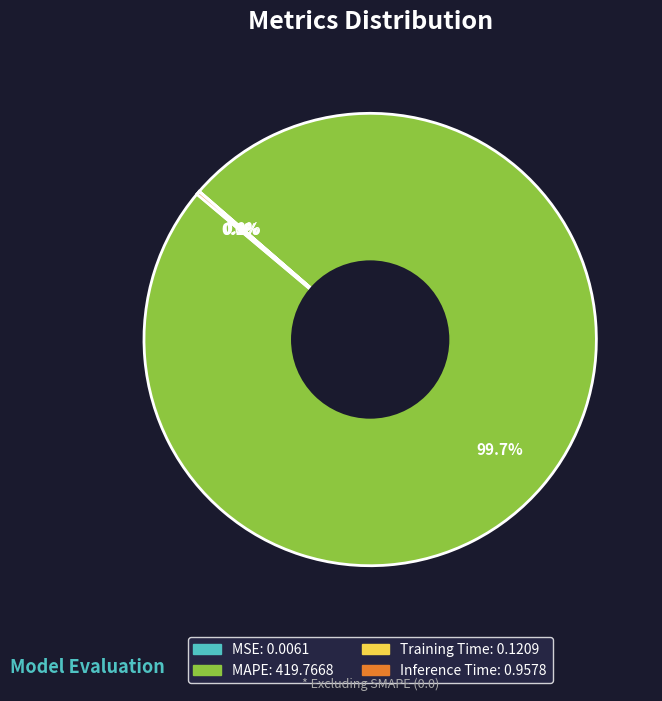

Does MAPE represent more than half of the total?

Yes